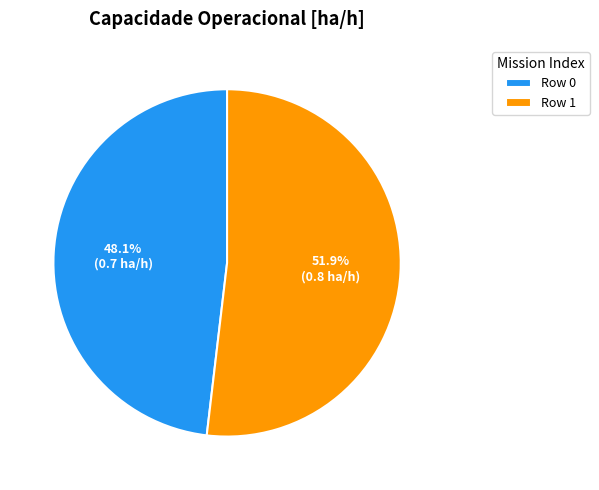

True or false: Row 0 accounts for 57% of the total.

False